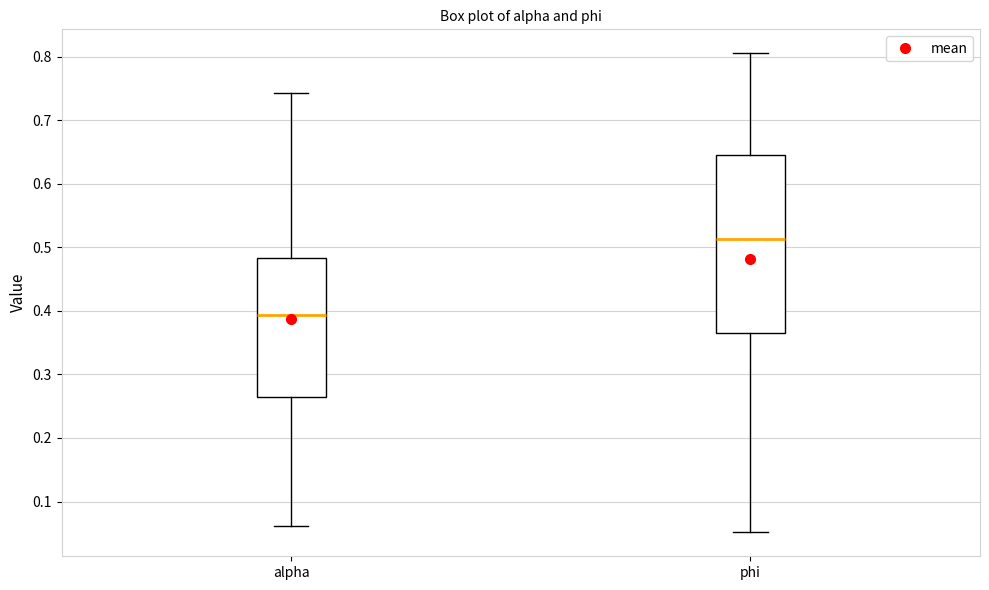

Which box is the tallest, from its lower edge to its upper edge?

phi